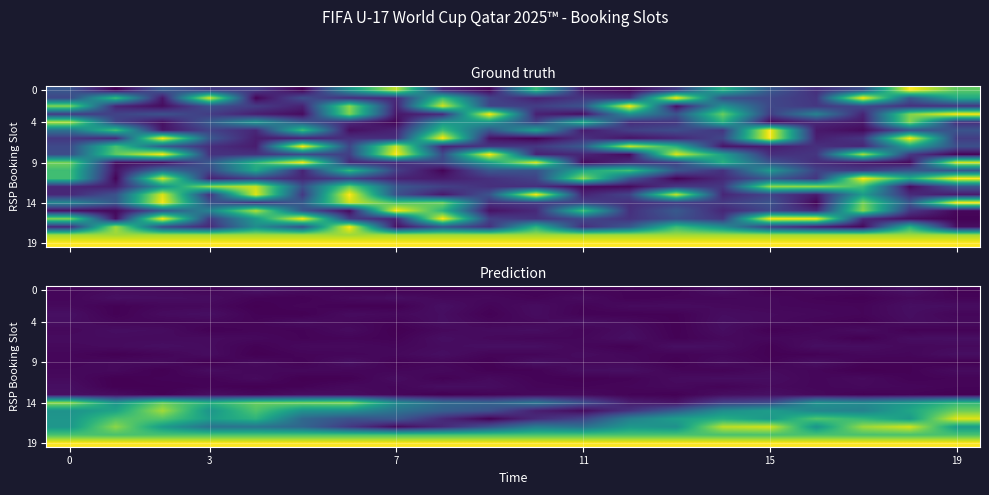

True or false: 9 has a value of 0.2 at 11.

False